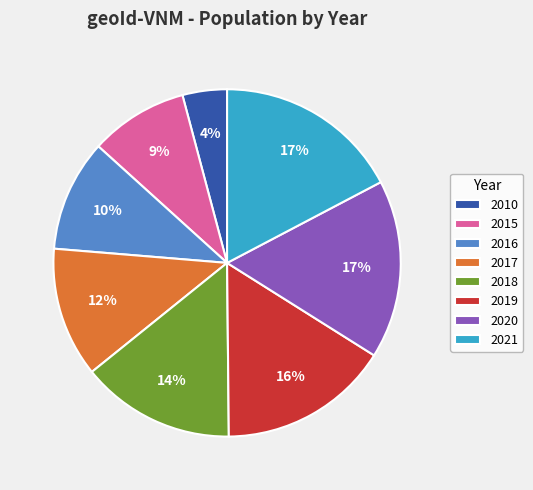

To the nearest percent, what is the average slice percentage?

12%